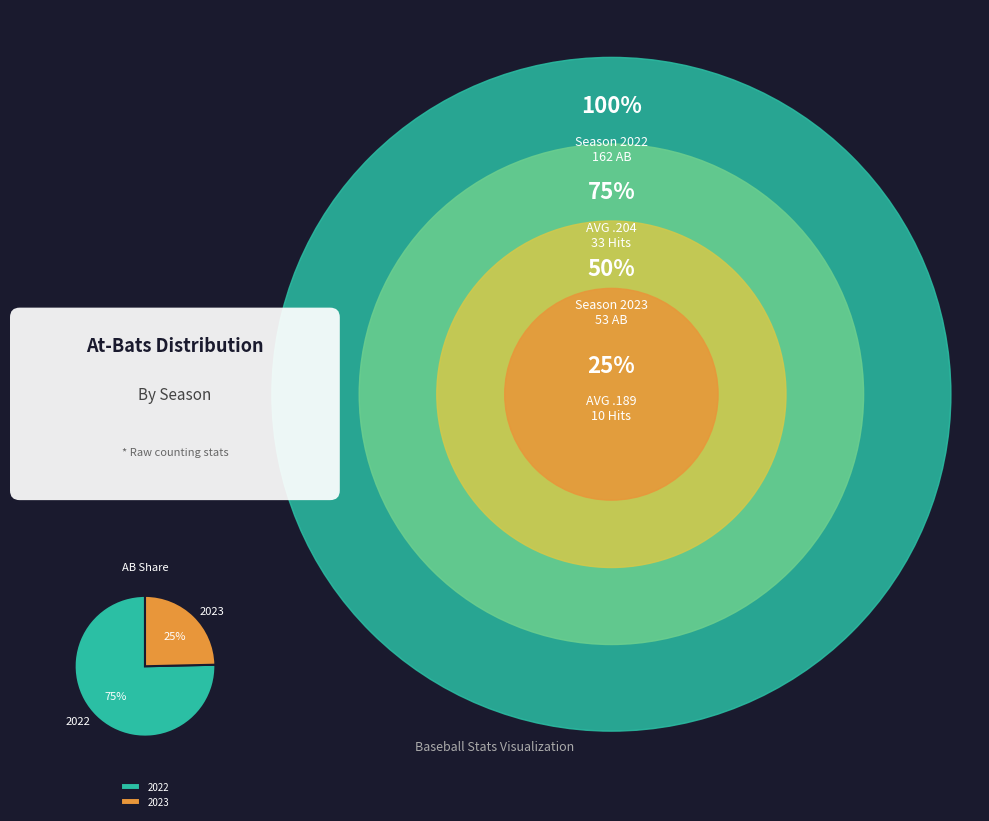

Which category has the smallest portion of the pie?

2023